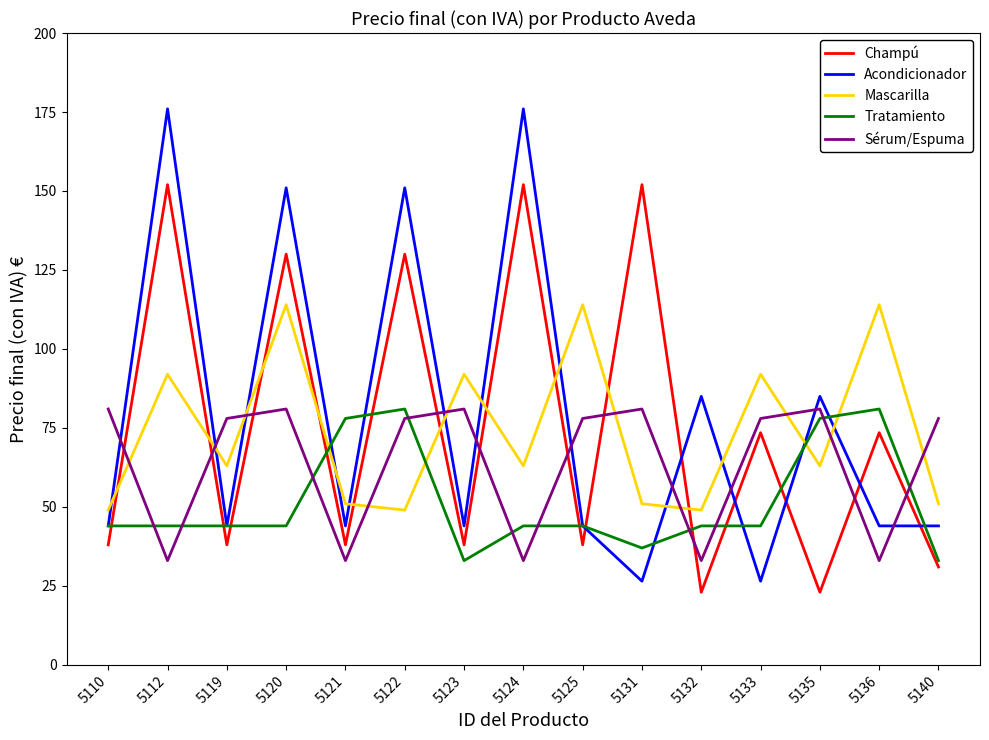

What are all the series names shown in the legend?

Champú, Acondicionador, Mascarilla, Tratamiento, Sérum/Espuma